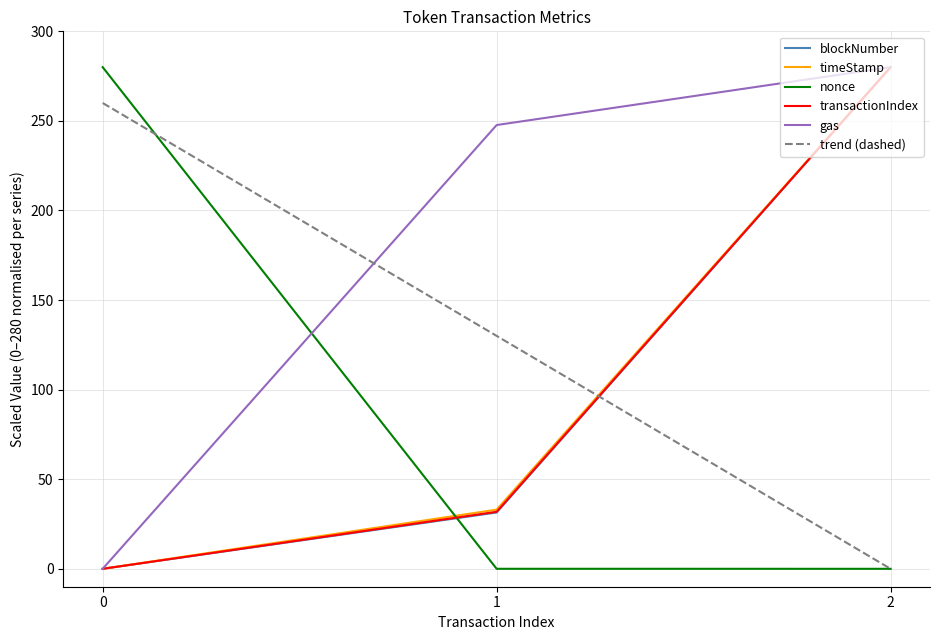

How many gas values are between 0 and 280?

3